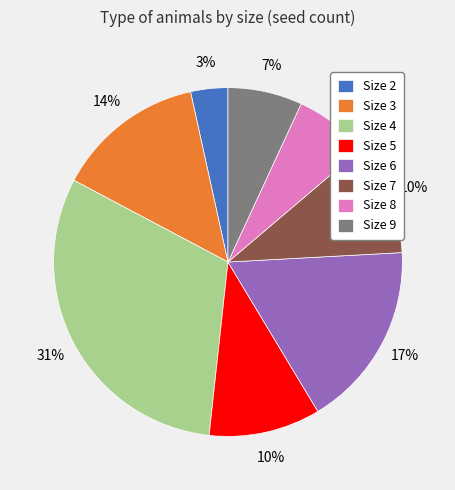

What is the smallest slice in the pie chart?

Size 2